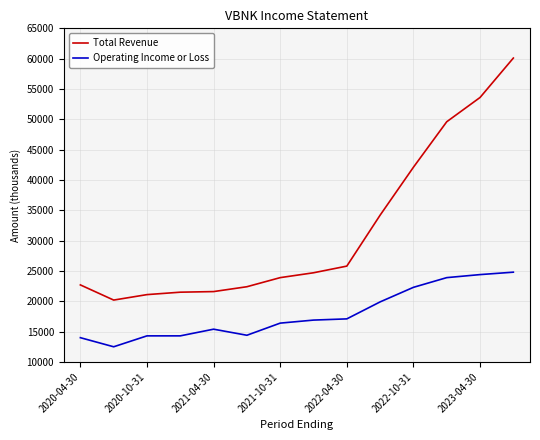

Rank the series by their maximum value, from lowest to highest.

Operating Income or Loss, Total Revenue